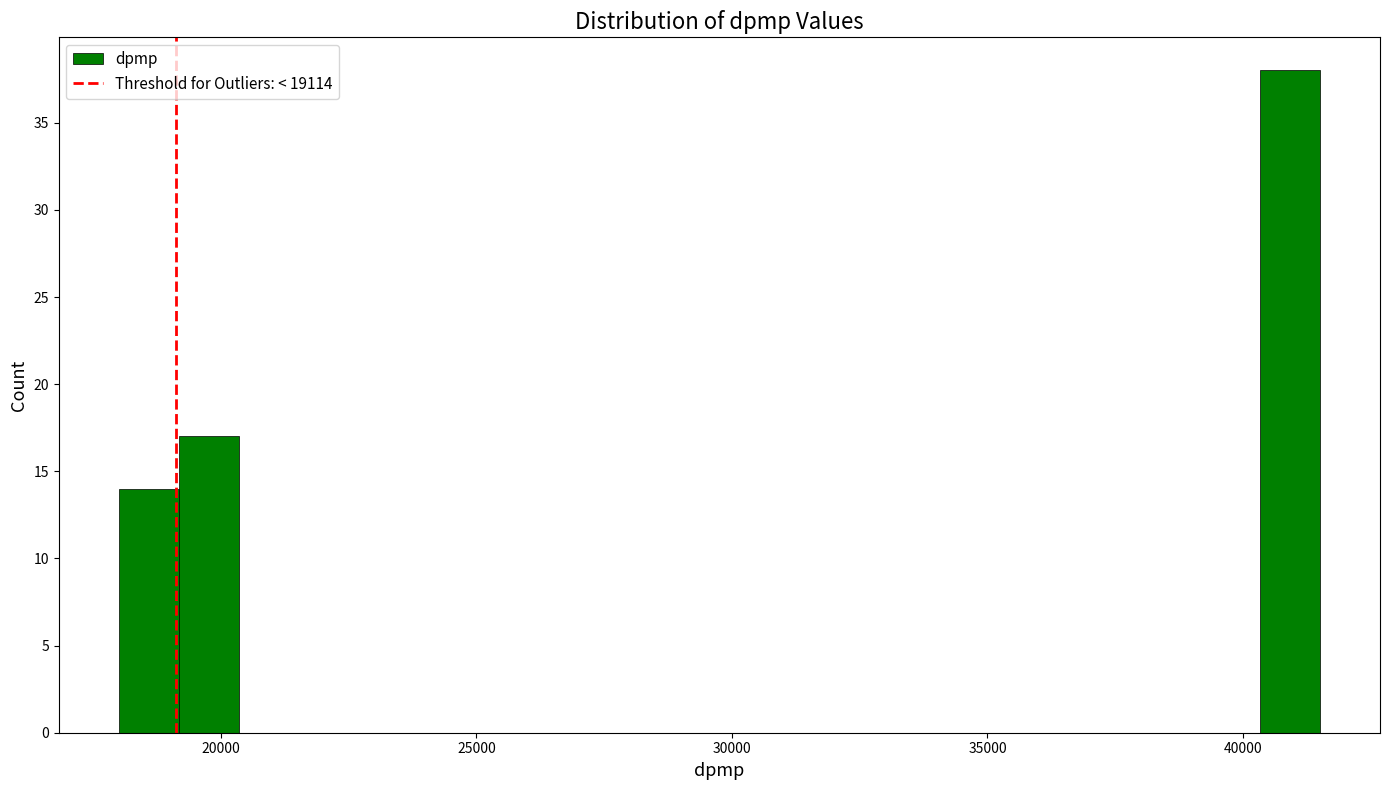

Read against the x-axis, roughly where is the centre of the tallest bar?

41000